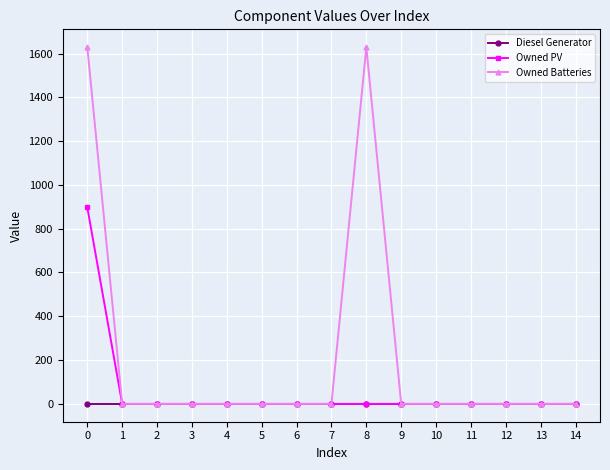

List the series in order of their peak value, highest first.

Owned Batteries, Owned PV, Diesel Generator